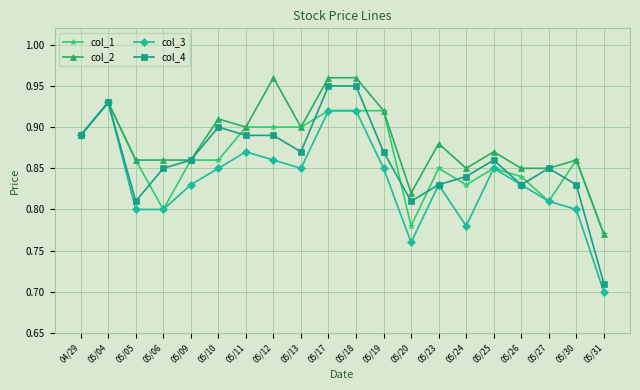

What are all the series names shown in the legend?

col_1, col_2, col_3, col_4